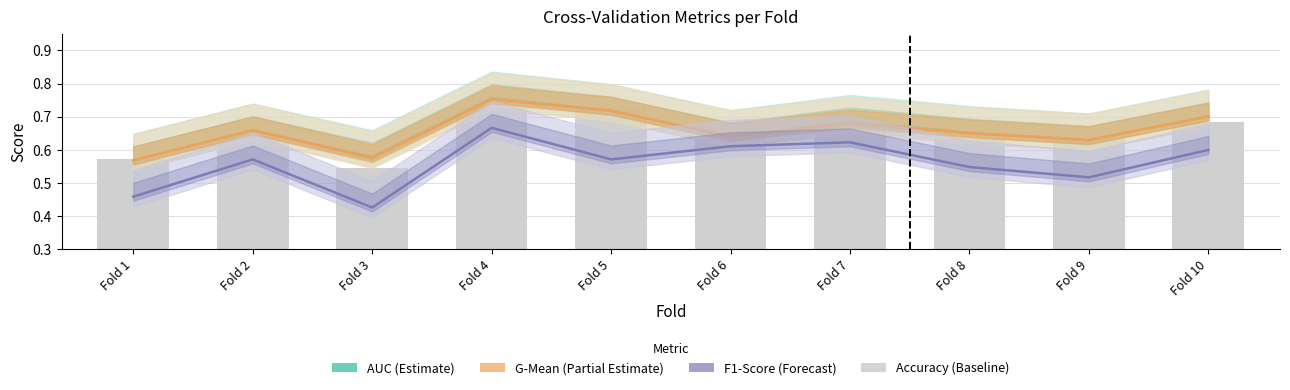

Which series changed the most between Fold 3 and Fold 9?

f1_score